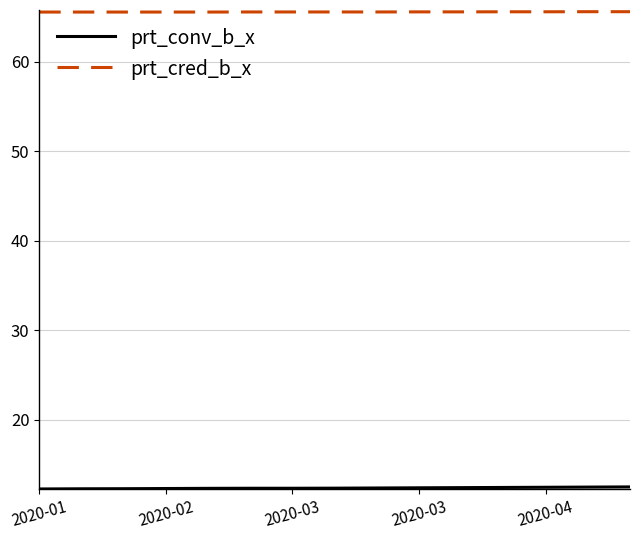

What is the minimum value for prt_cred_b_x?

65.6